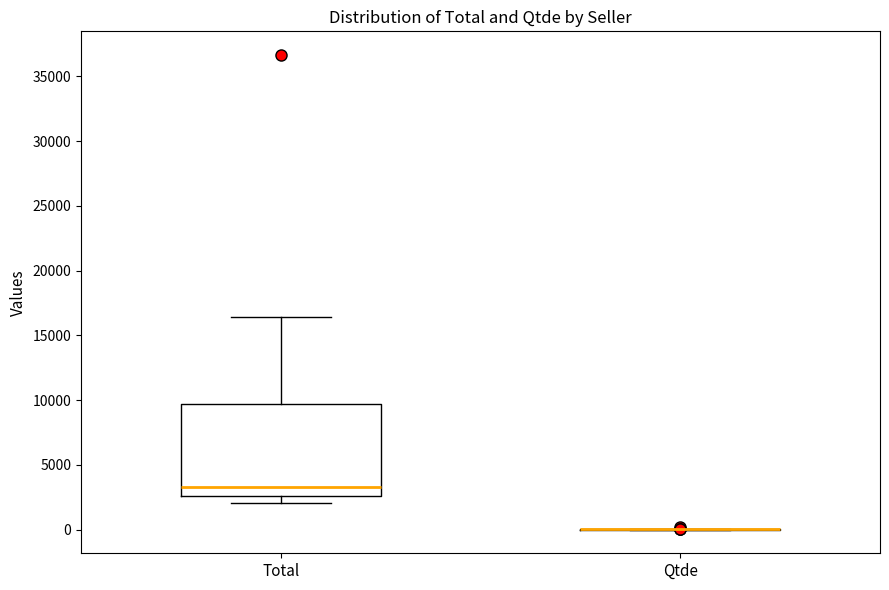

Reading left to right, read every box against the y-axis: the position of its median line, the range the box covers, and the ends of its whiskers. The values are not printed on the chart, so give them approximately, as read against the axis.

Total: median 3500, box 2500 to 9500, whiskers 2000 to 16500
Qtde: box collapsed to a line at 0, whiskers 0 to 0